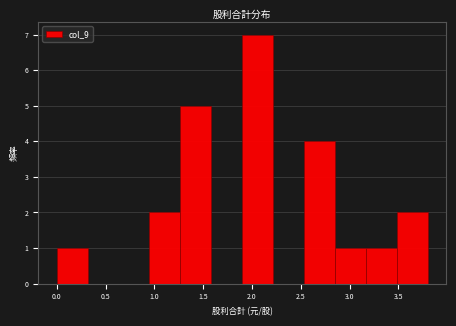

How tall is the bar that spans 1.25 to 1.60 on the x-axis? Neither the bar edges nor the heights are printed on the chart, so give them approximately, as read against the axes.

5